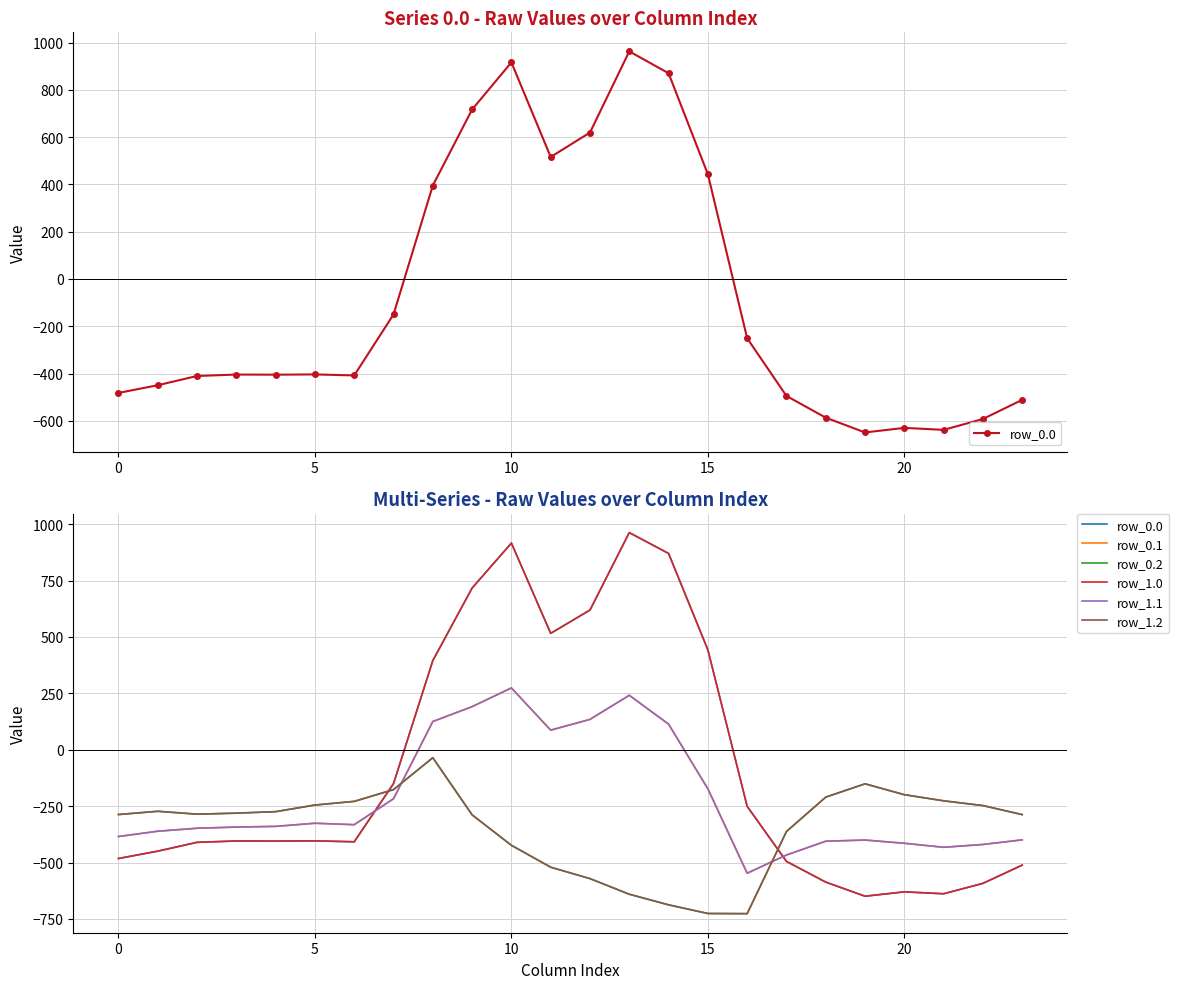

After their last crossing, which series has the higher values: row_0.0 or row_0.2?

row_0.2